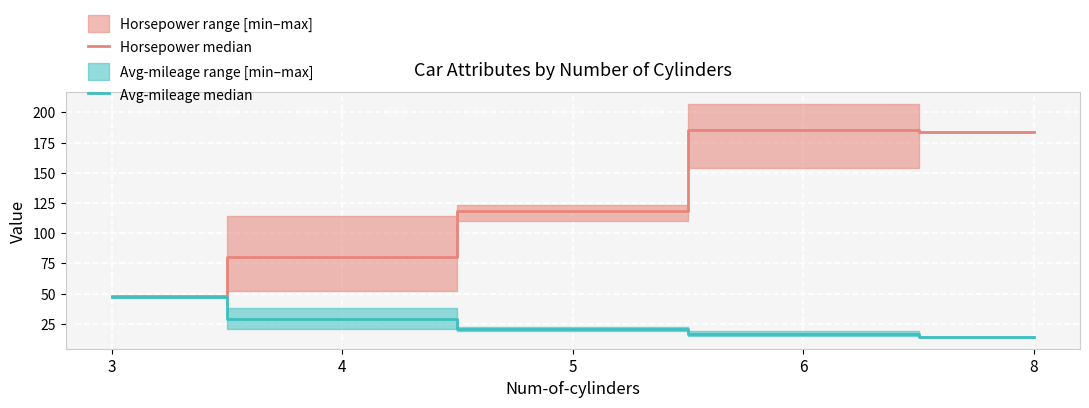

What is the greatest value displayed?

185.2